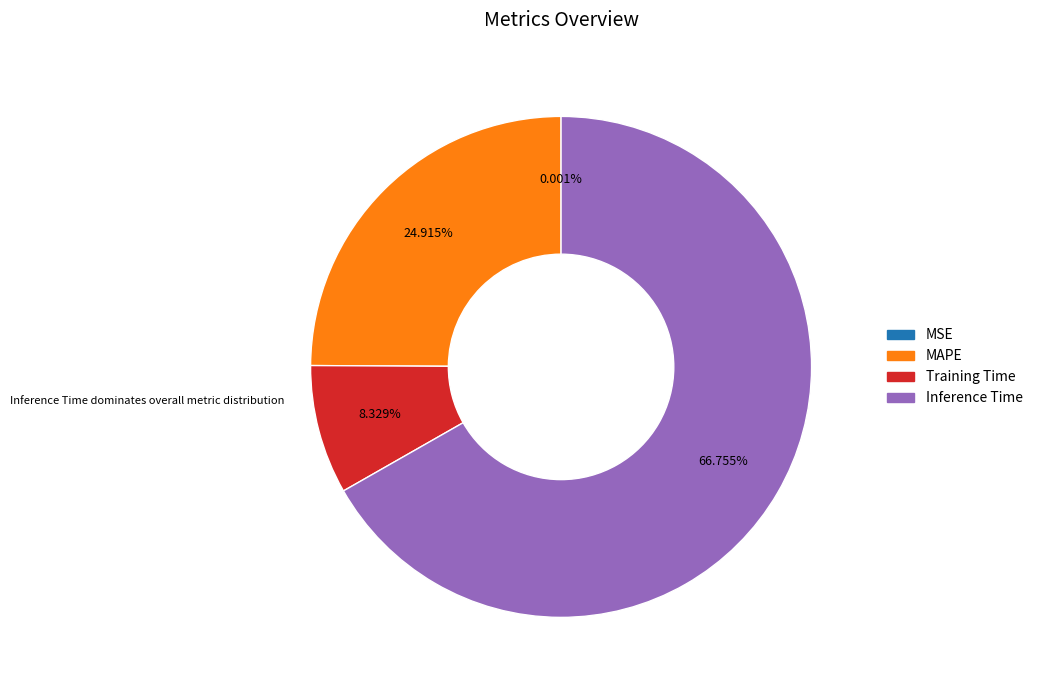

Is there a majority slice in this chart?

Yes